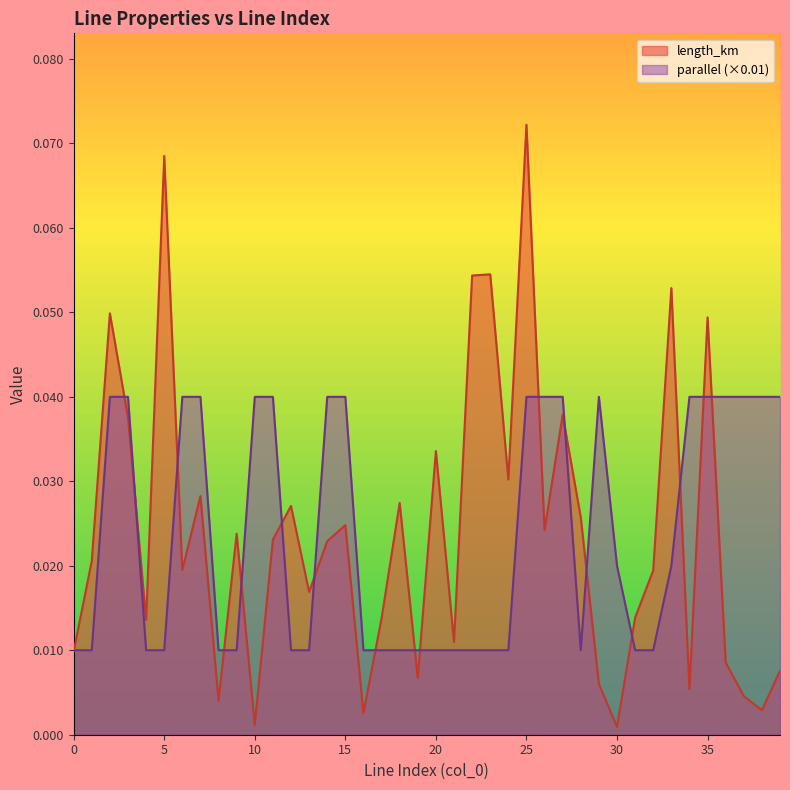

In length_km, how many points are higher than both neighbors (excluding endpoints)?

13